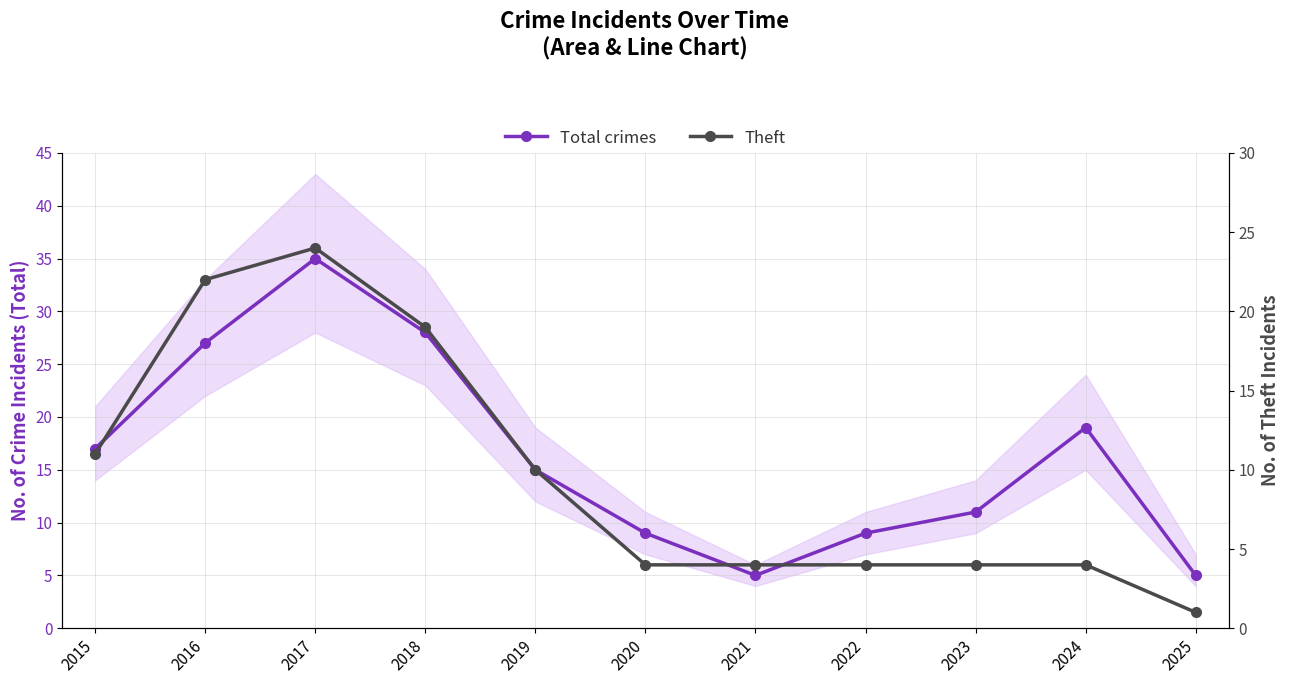

Which series has the largest total across all categories?

Total crimes